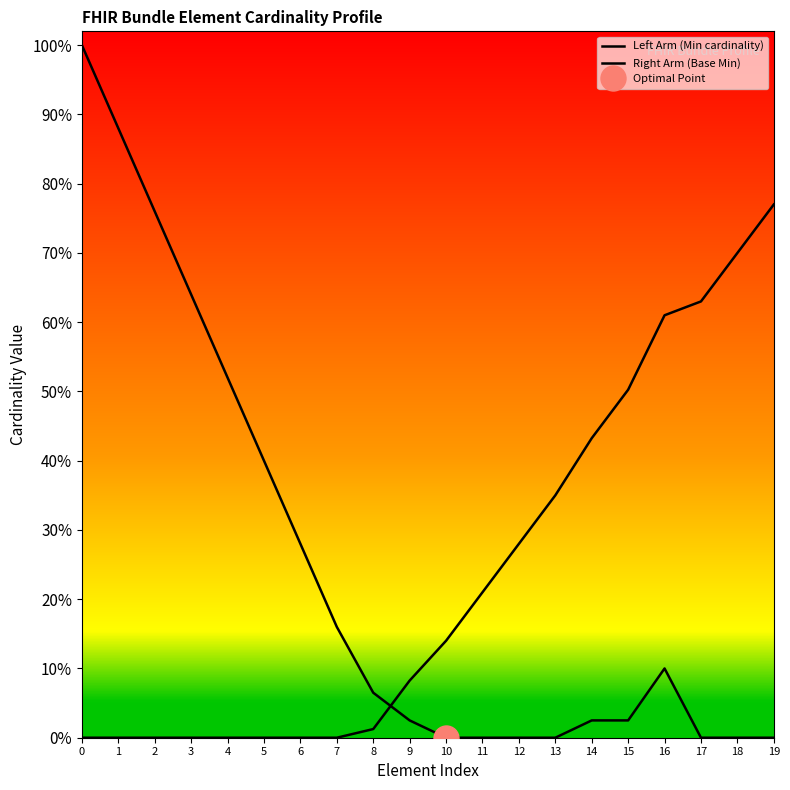

Reading left to right, what are all the values shown in this chart?

Left Arm (Min cardinality): 0=1.0	1=0.9	2=0.8	3=0.6	4=0.5	5=0.4	6=0.3	7=0.2	8=0.1	9=0.0	10=0.0	11=0.0	12=0.0	13=0.0	14=0.0	15=0.0	16=0.1	17=0.0	18=0.0	19=0.0
Right Arm (Base Min): 0=0.0	1=0.0	2=0.0	3=0.0	4=0.0	5=0.0	6=0.0	7=0.0	8=0.0	9=0.1	10=0.1	11=0.2	12=0.3	13=0.4	14=0.4	15=0.5	16=0.6	17=0.6	18=0.7	19=0.8